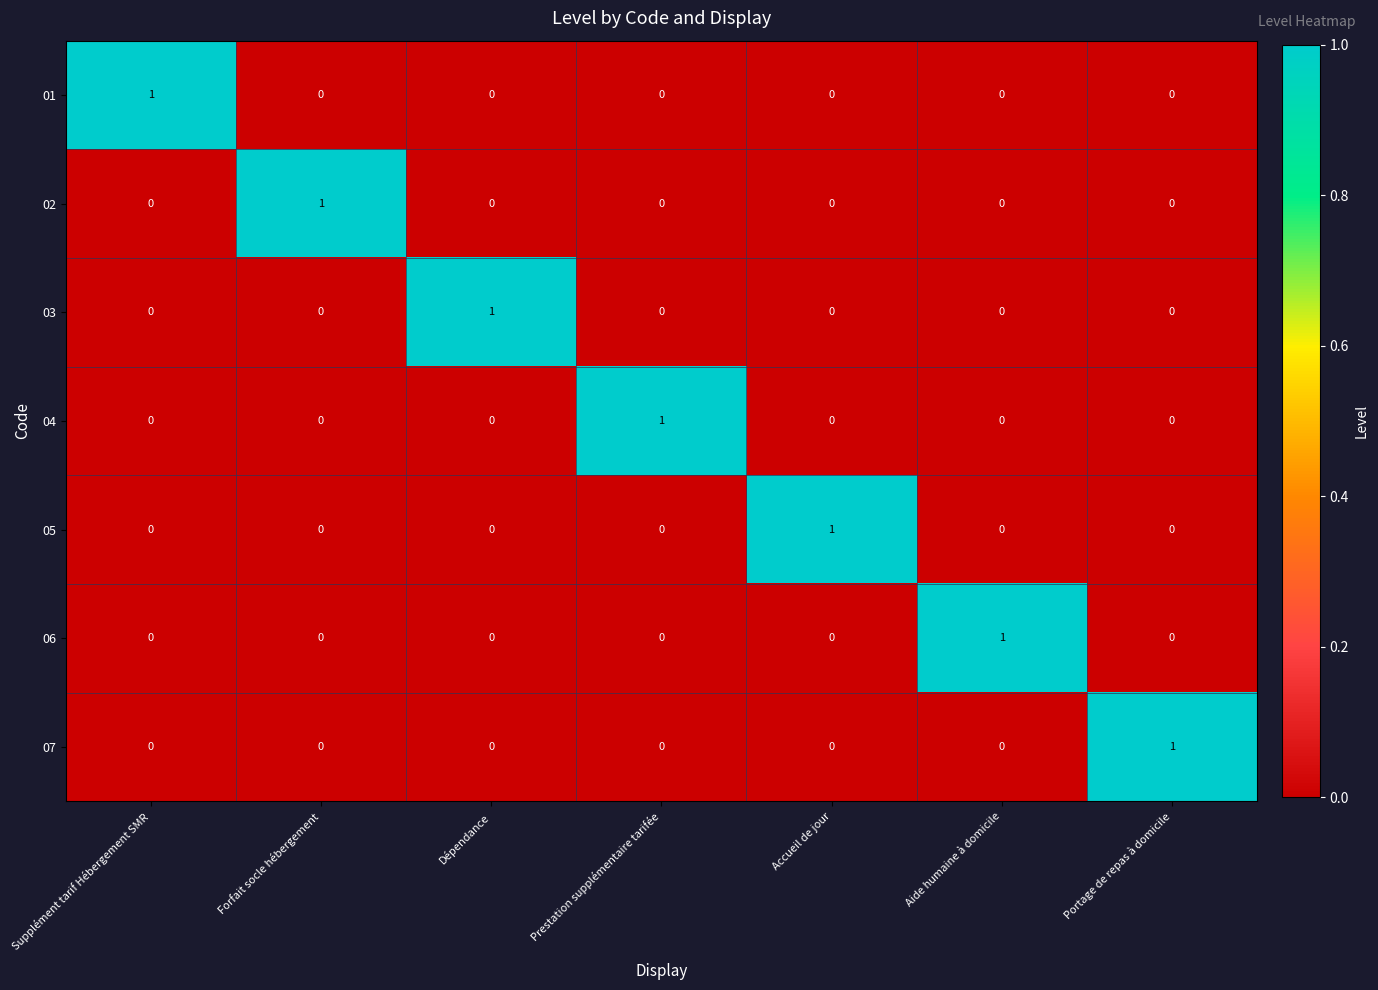

At how many categories does at least one series exceed 0?

7